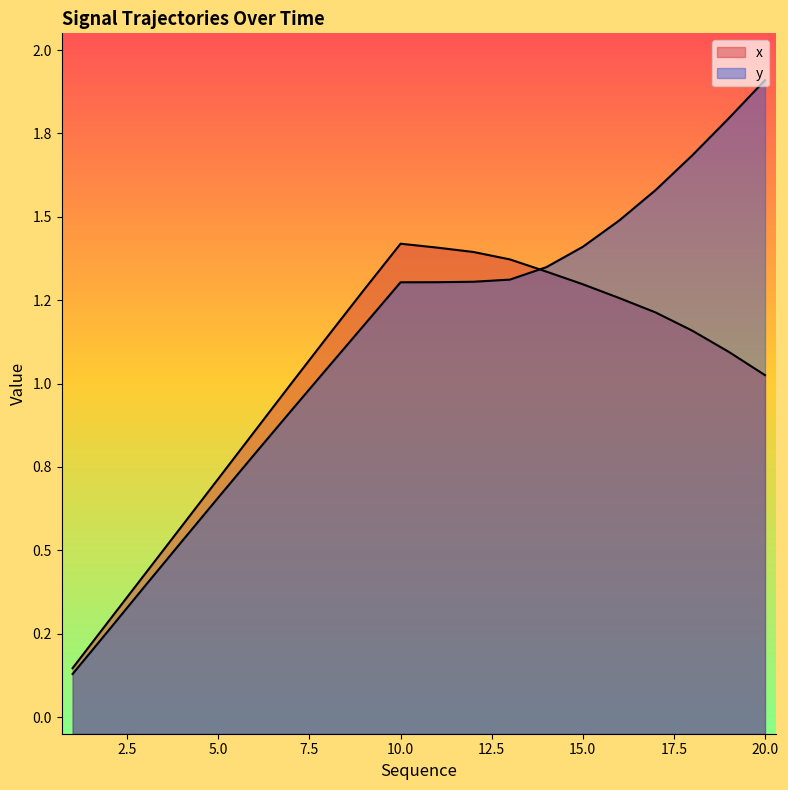

List the series in order of their peak value, highest first.

y, x